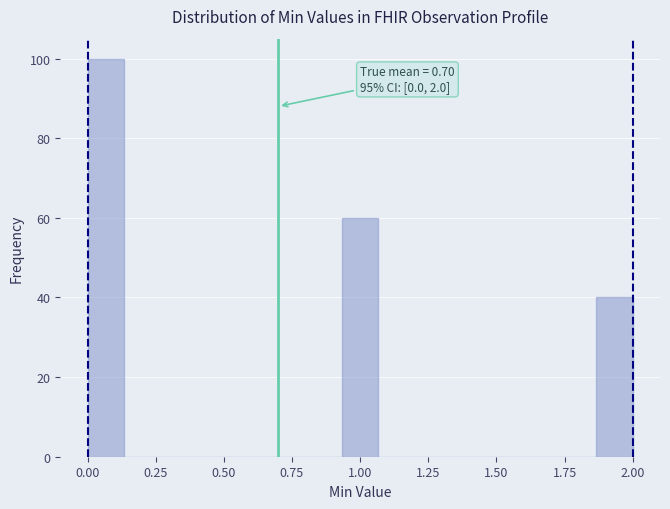

Read against the x-axis, roughly where is the centre of the tallest bar?

0.05